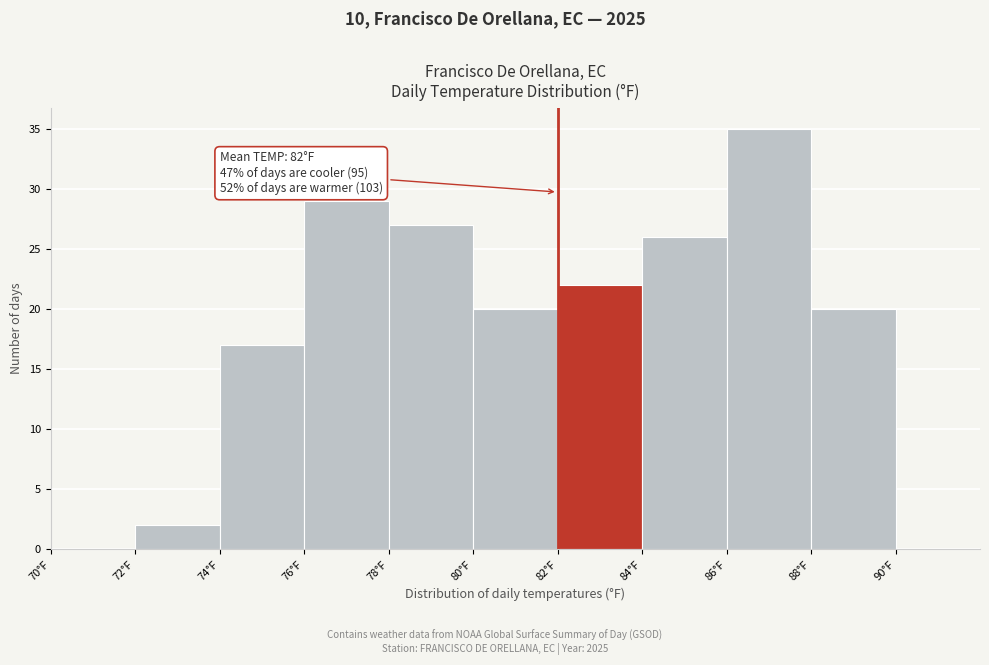

Over which range of the x-axis is the bar tallest?

86 to 88